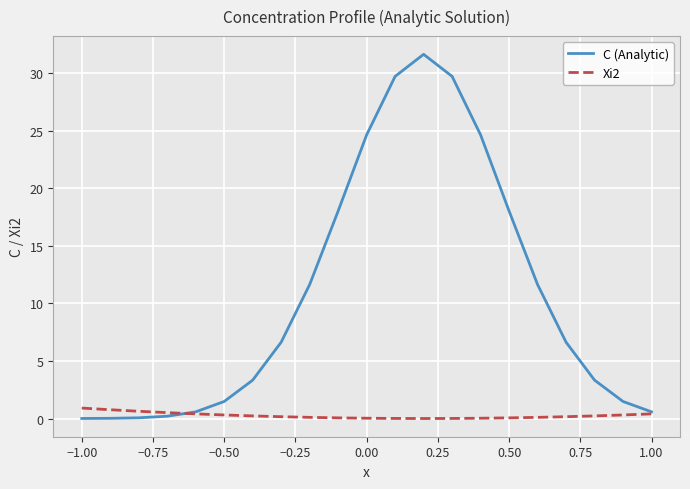

Which series has the widest spread of values?

C (Analytic)